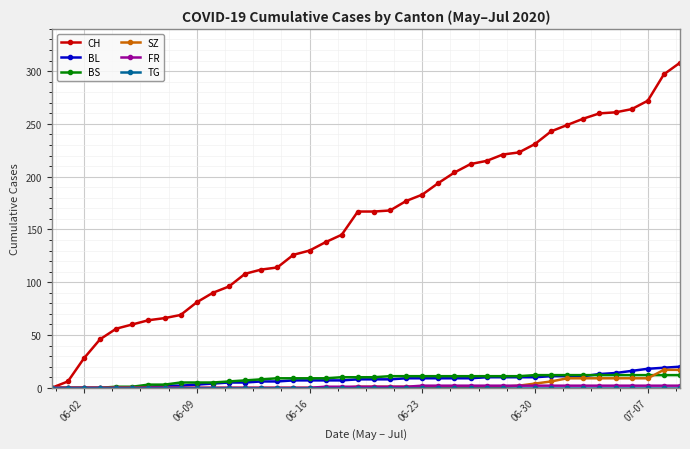

Which series has the largest range (max minus min)?

CH